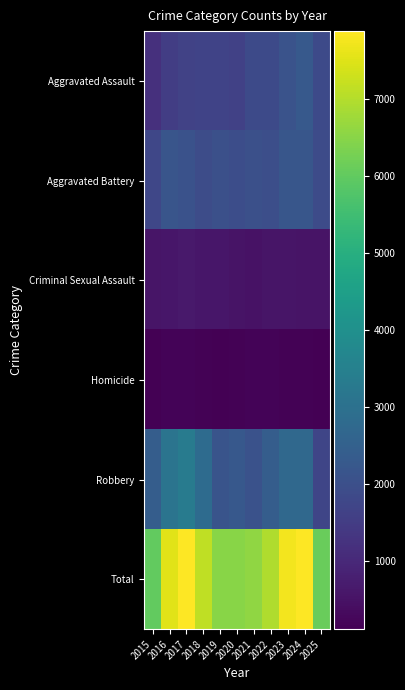

Reading right to left, extract all data points from this chart.

Aggravated Assault: 2025=1851	2024=2269	2023=2102	2022=1872	2021=1852	2020=1611	2019=1661	2018=1668	2017=1633	2016=1522	2015=1177
Aggravated Battery: 2025=1879	2024=2194	2023=2201	2022=1981	2021=2007	2020=1963	2019=1998	2018=1911	2017=2073	2016=2148	2015=1767
Criminal Sexual Assault: 2025=529	2024=514	2023=539	2022=542	2021=492	2020=524	2019=583	2018=585	2017=651	2016=570	2015=555
Homicide: 2025=112	2024=150	2023=167	2022=181	2021=182	2020=157	2019=128	2018=146	2017=187	2016=180	2015=114
Robbery: 2025=1727	2024=2734	2023=2746	2022=2390	2021=2056	2020=2245	2019=2144	2018=2818	2017=3339	2016=3113	2015=2403
Total: 2025=6098	2024=7861	2023=7755	2022=6966	2021=6589	2020=6500	2019=6514	2018=7128	2017=7883	2016=7533	2015=6016